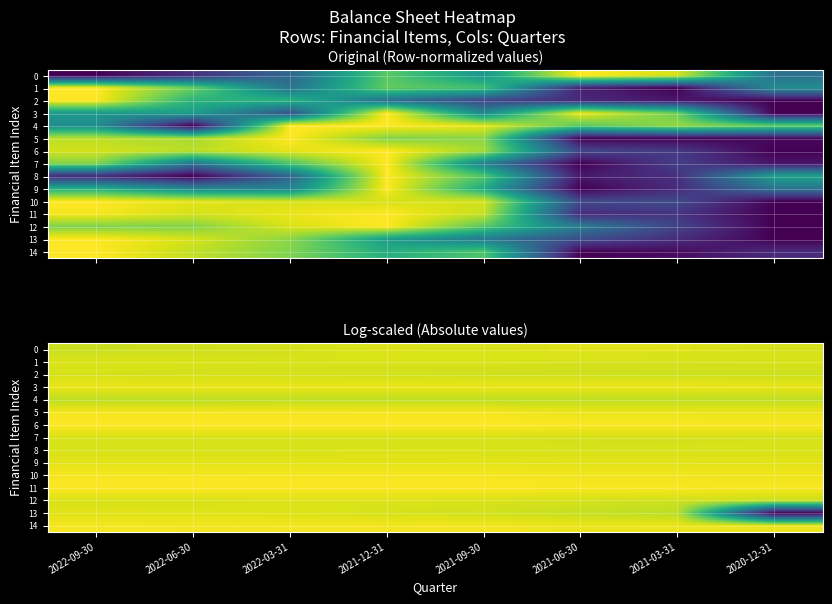

What is the lowest value of the 14 series?

1.0